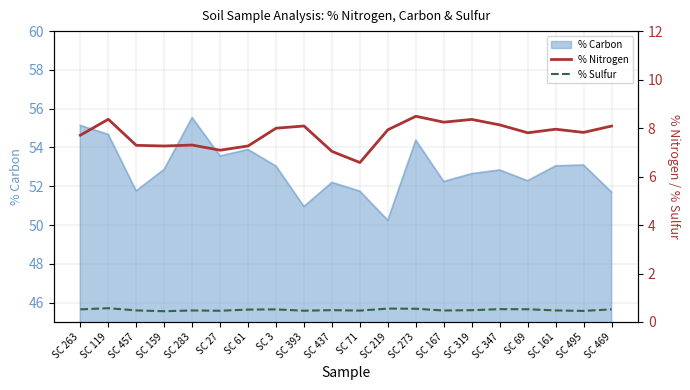

The value of % Carbon at SC 273 is 84.8. True or false?

False